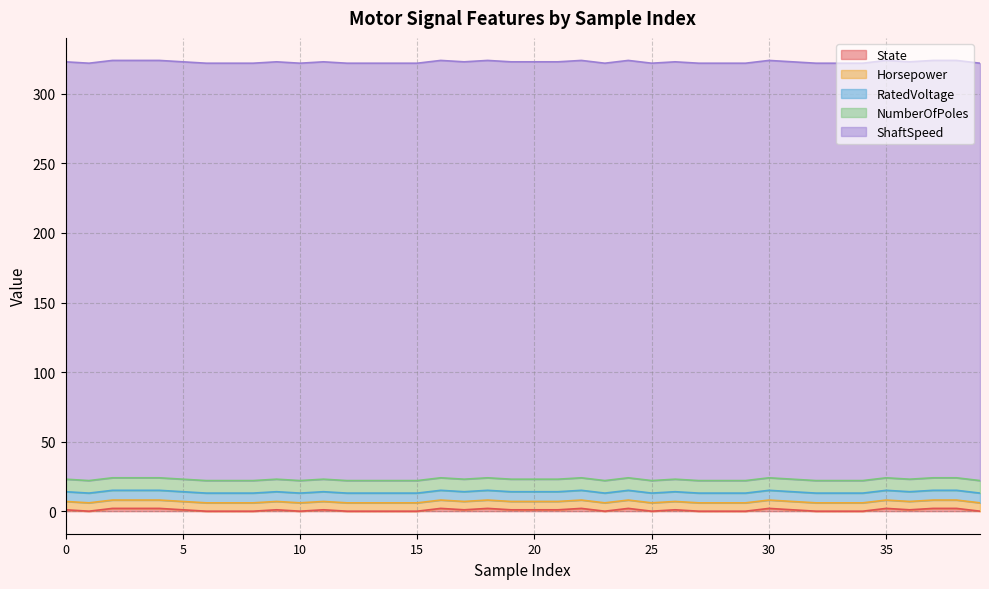

Reading left to right, extract all data points from this chart.

State: 0=1	1=0	2=2	3=2	4=2	5=1	6=0	7=0	8=0	9=1	10=0	11=1	12=0	13=0	14=0	15=0	16=2	17=1	18=2	19=1	20=1	21=1	22=2	23=0	24=2	25=0	26=1	27=0	28=0	29=0	30=2	31=1	32=0	33=0	34=0	35=2	36=1	37=2	38=2	39=0
Horsepower: 0=6	1=6	2=6	3=6	4=6	5=6	6=6	7=6	8=6	9=6	10=6	11=6	12=6	13=6	14=6	15=6	16=6	17=6	18=6	19=6	20=6	21=6	22=6	23=6	24=6	25=6	26=6	27=6	28=6	29=6	30=6	31=6	32=6	33=6	34=6	35=6	36=6	37=6	38=6	39=6
RatedVoltage: 0=7	1=7	2=7	3=7	4=7	5=7	6=7	7=7	8=7	9=7	10=7	11=7	12=7	13=7	14=7	15=7	16=7	17=7	18=7	19=7	20=7	21=7	22=7	23=7	24=7	25=7	26=7	27=7	28=7	29=7	30=7	31=7	32=7	33=7	34=7	35=7	36=7	37=7	38=7	39=7
NumberOfPoles: 0=9	1=9	2=9	3=9	4=9	5=9	6=9	7=9	8=9	9=9	10=9	11=9	12=9	13=9	14=9	15=9	16=9	17=9	18=9	19=9	20=9	21=9	22=9	23=9	24=9	25=9	26=9	27=9	28=9	29=9	30=9	31=9	32=9	33=9	34=9	35=9	36=9	37=9	38=9	39=9
ShaftSpeed: 0=300	1=300	2=300	3=300	4=300	5=300	6=300	7=300	8=300	9=300	10=300	11=300	12=300	13=300	14=300	15=300	16=300	17=300	18=300	19=300	20=300	21=300	22=300	23=300	24=300	25=300	26=300	27=300	28=300	29=300	30=300	31=300	32=300	33=300	34=300	35=300	36=300	37=300	38=300	39=300